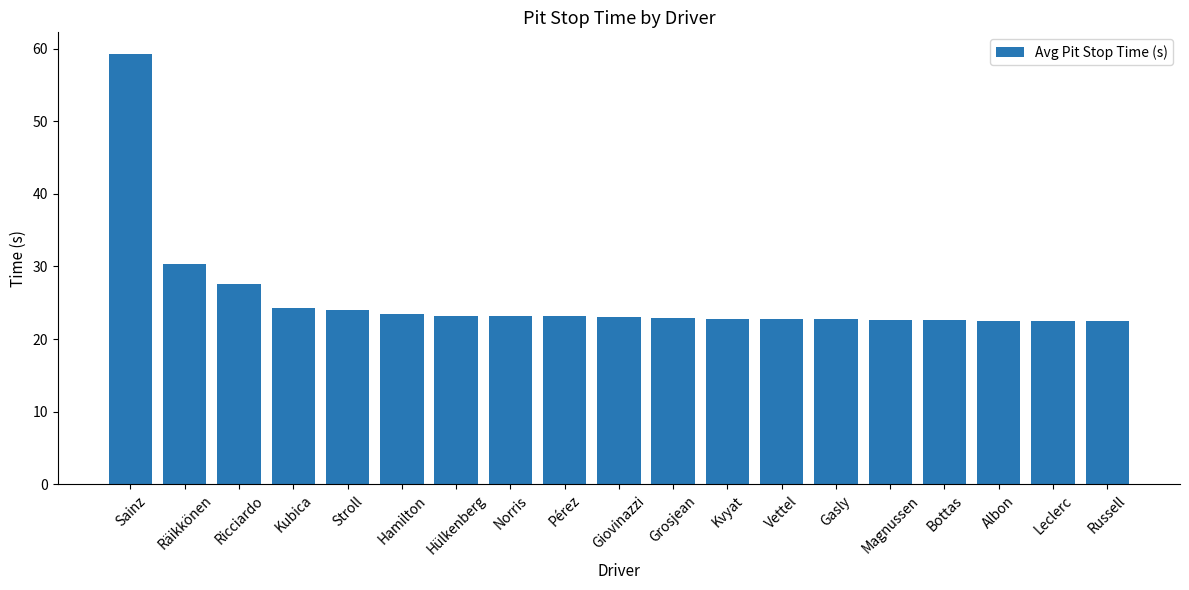

Where does the data first go above 23?

Sainz